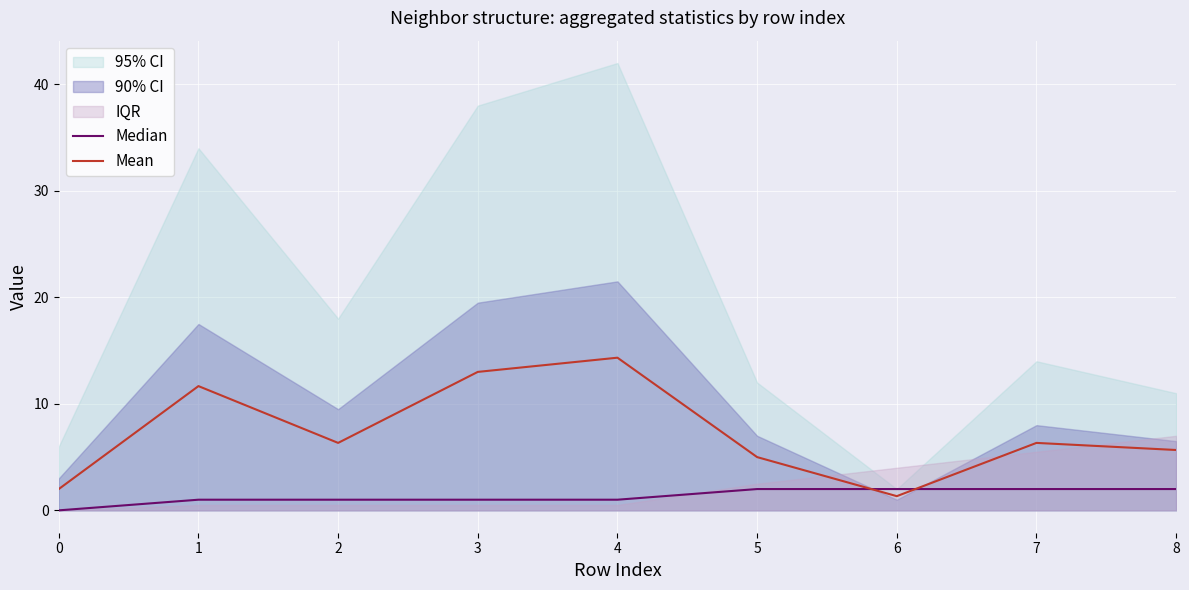

How many data points in Mean are above 6?

5